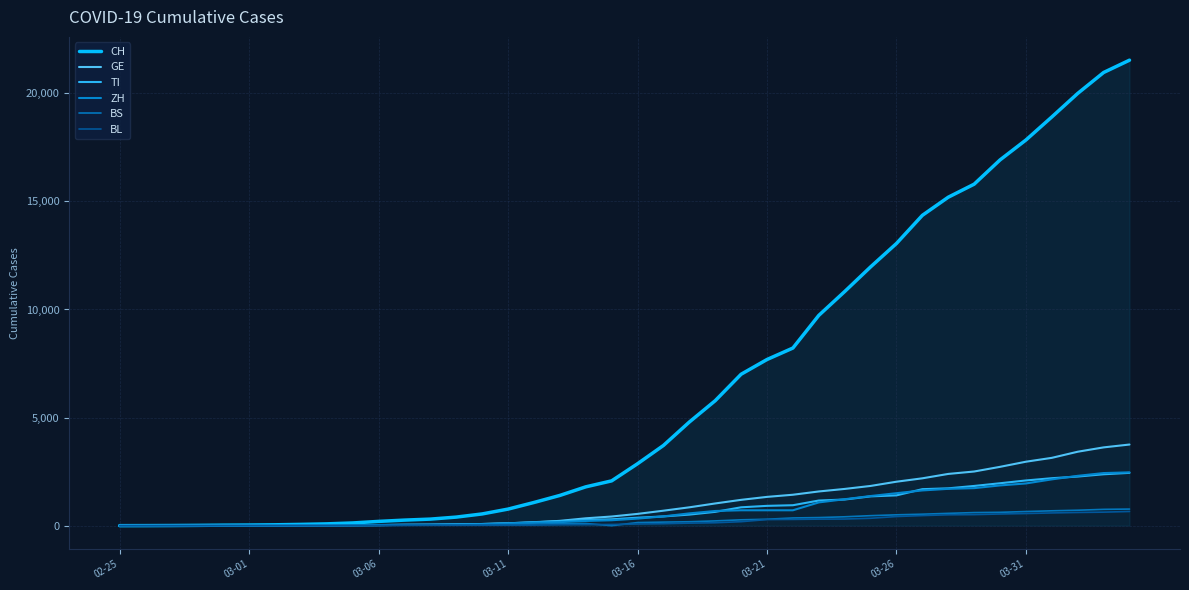

How many lines are shown in the chart?

6